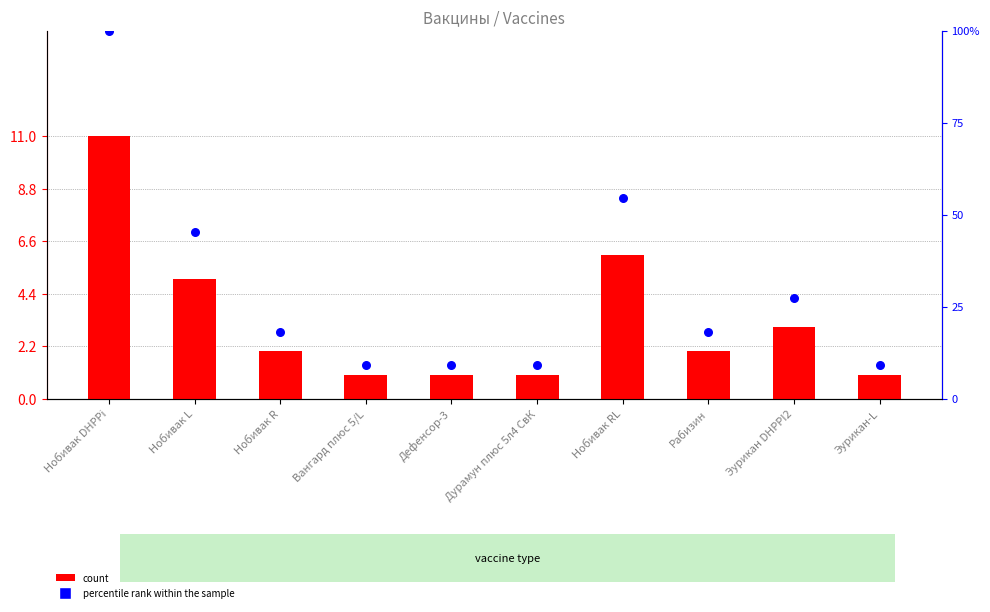

What are all the series names shown in the legend?

count, percentile rank within the sample